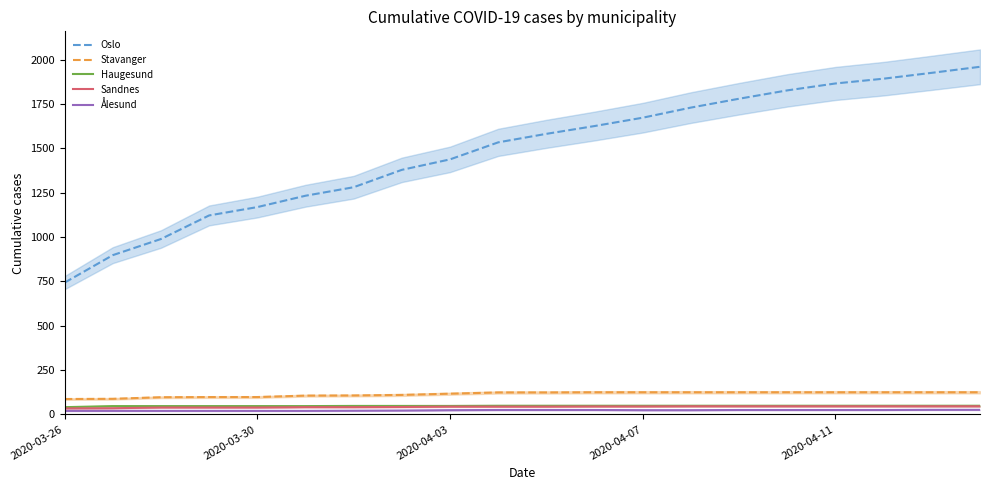

Does the chart have visible grid lines?

No